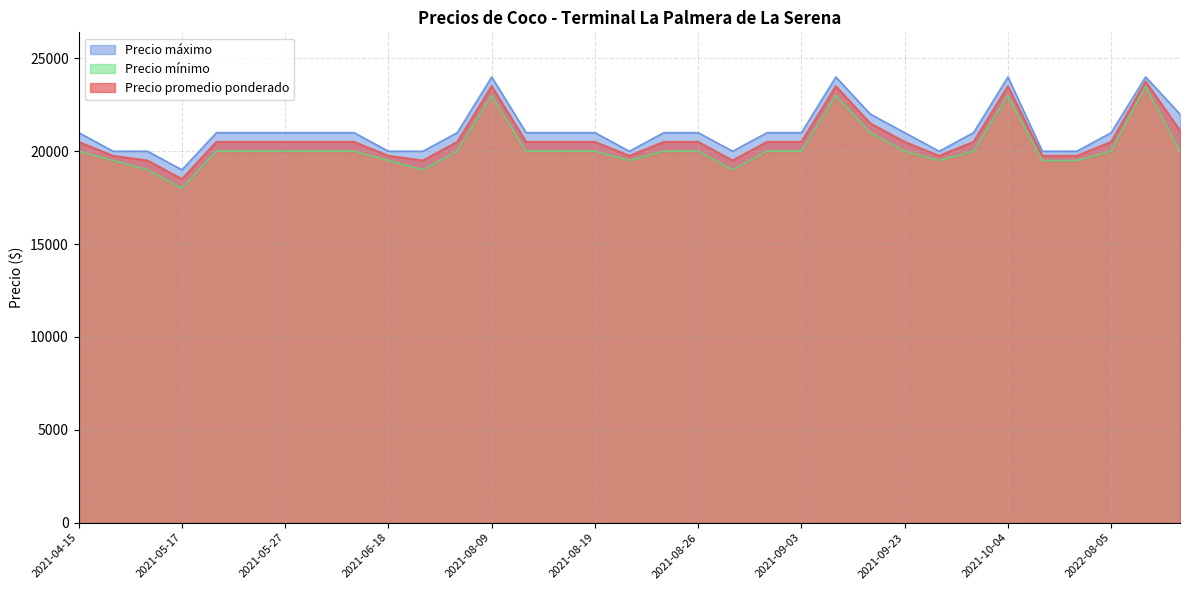

Which category has the lowest value across all series?

2021-05-17